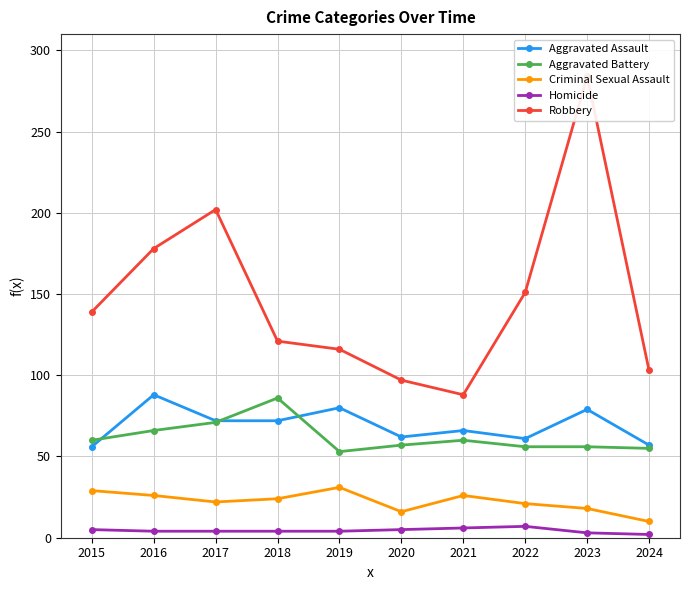

How many data points in Robbery are above 139?

4